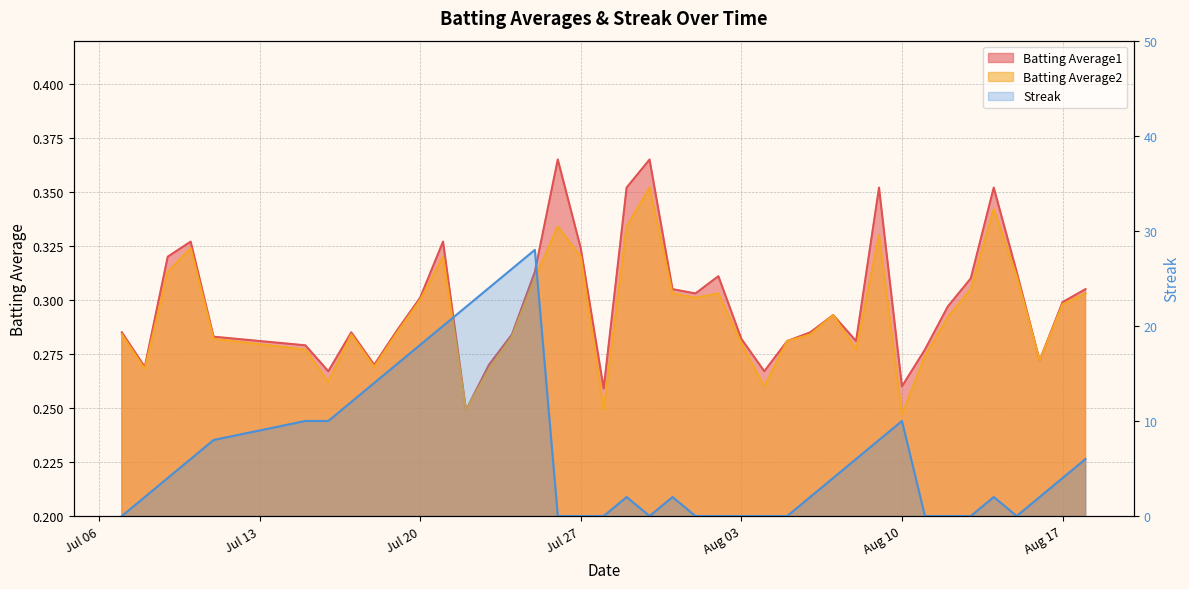

The Batting Average2 series shows 0.5 at 2010-07-21. True or false?

False